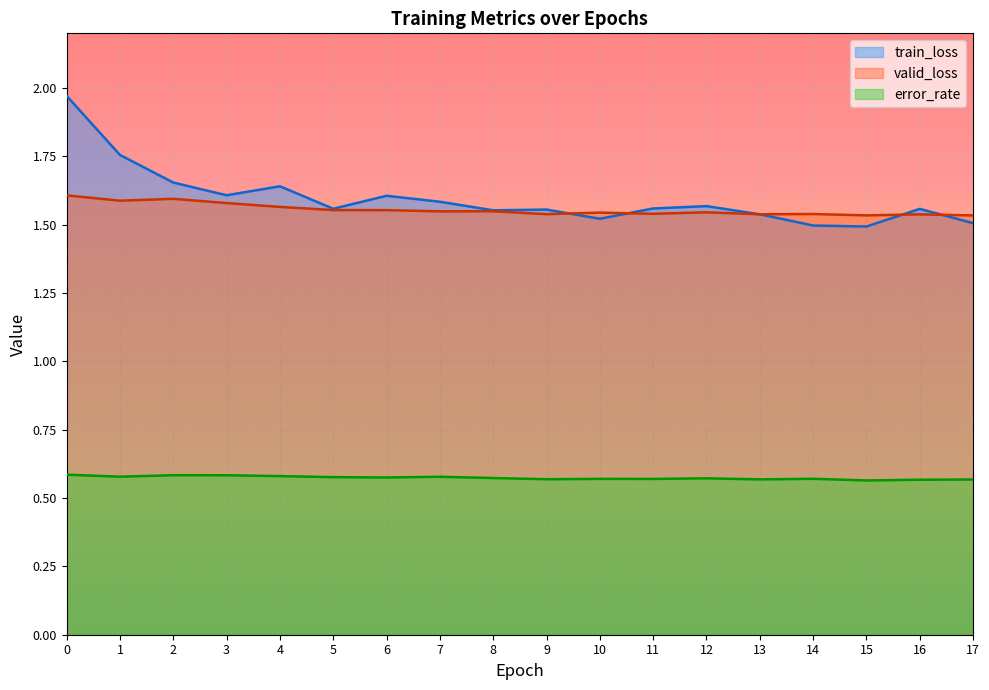

What is the lowest value of the valid_loss series?

1.5